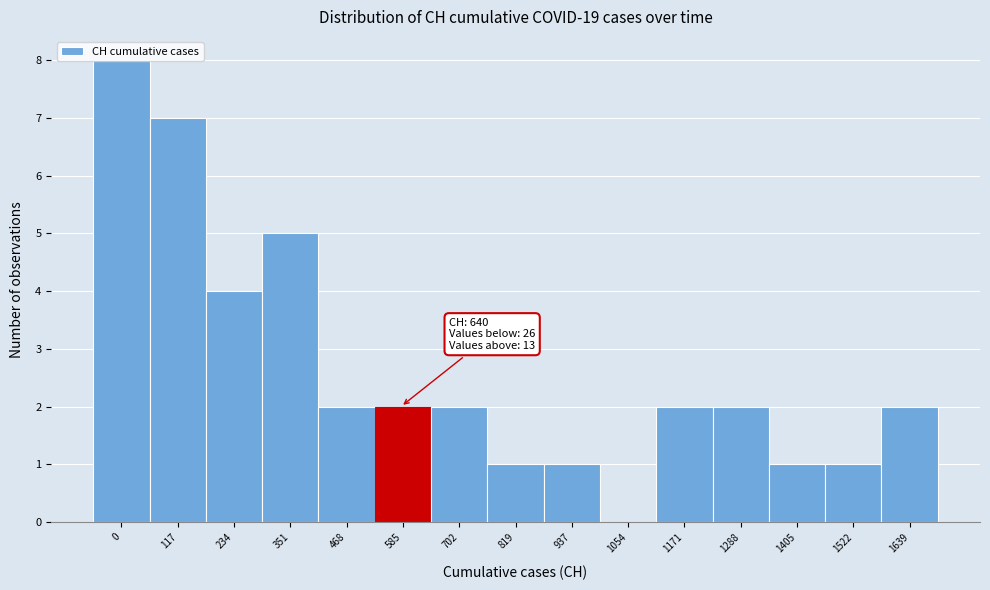

What is the sum of all values?

40